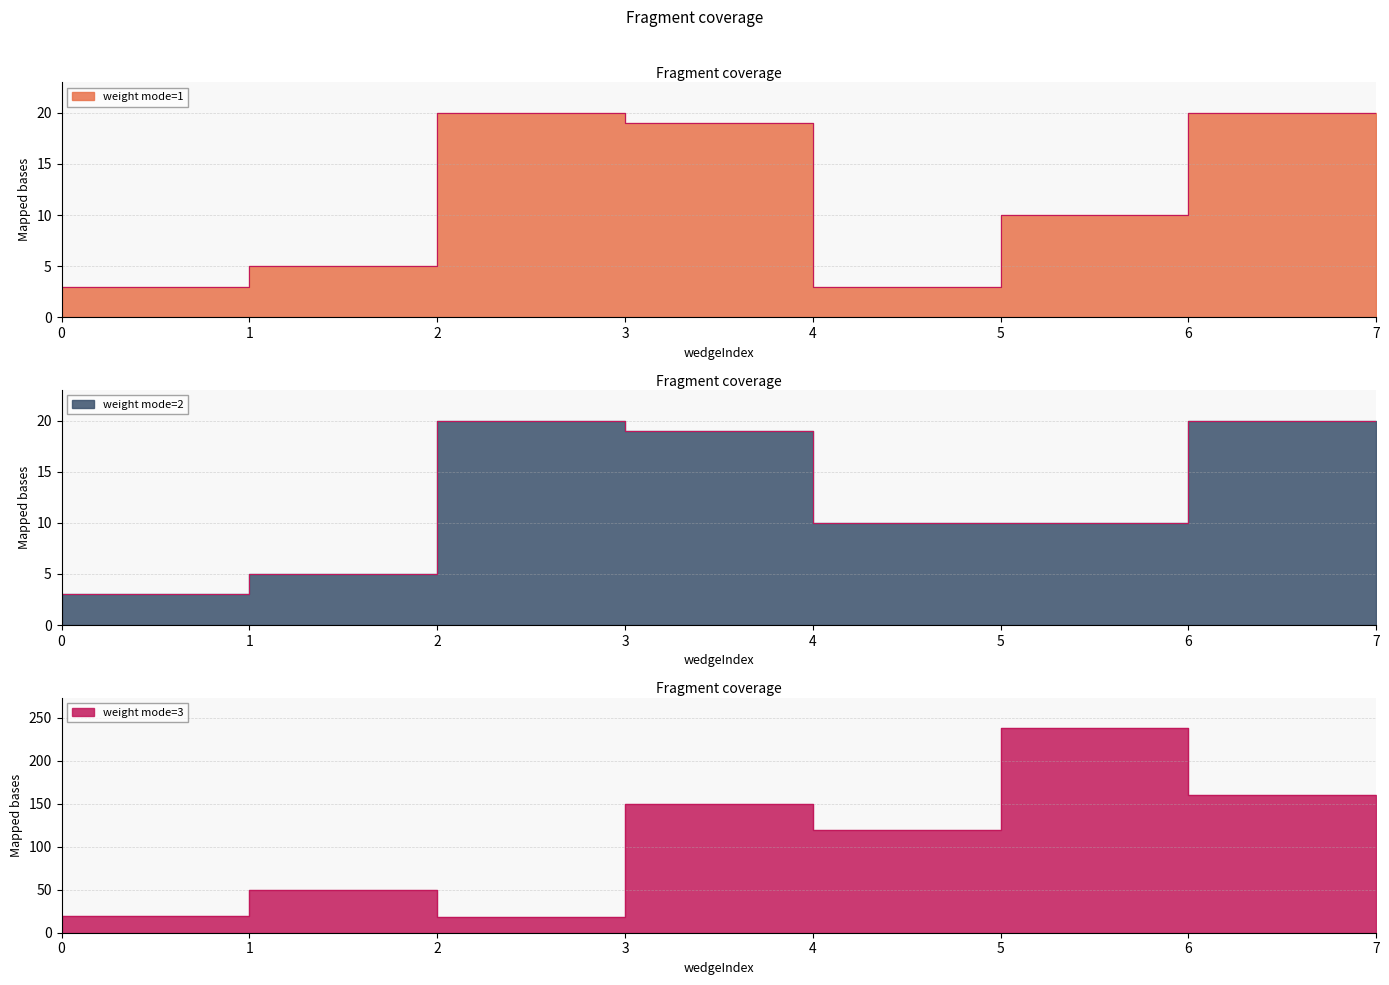

How many intersections are there between weight mode=3 and weight mode=1?

2